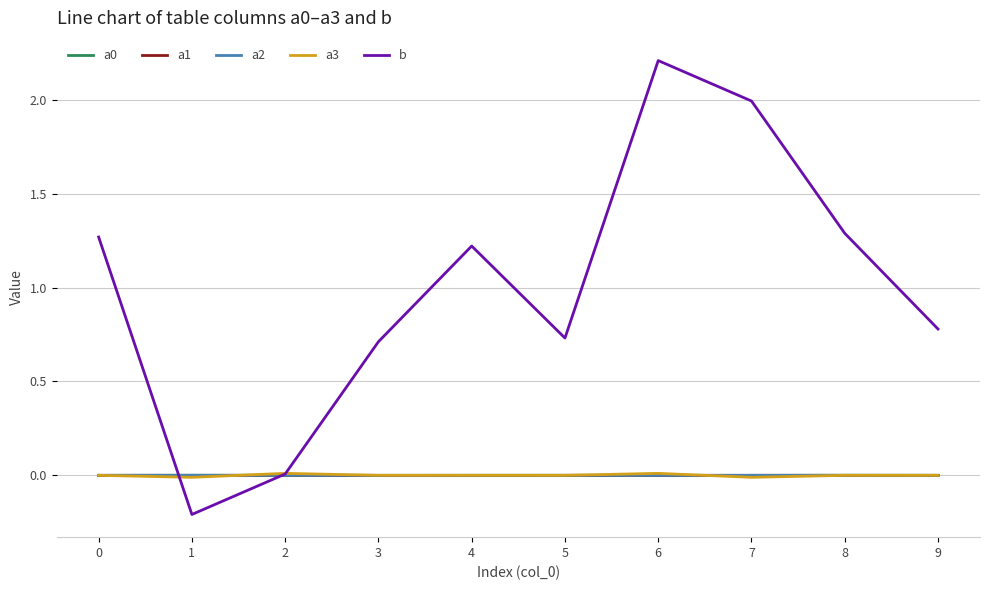

The b series shows -0.2 at 1. True or false?

True